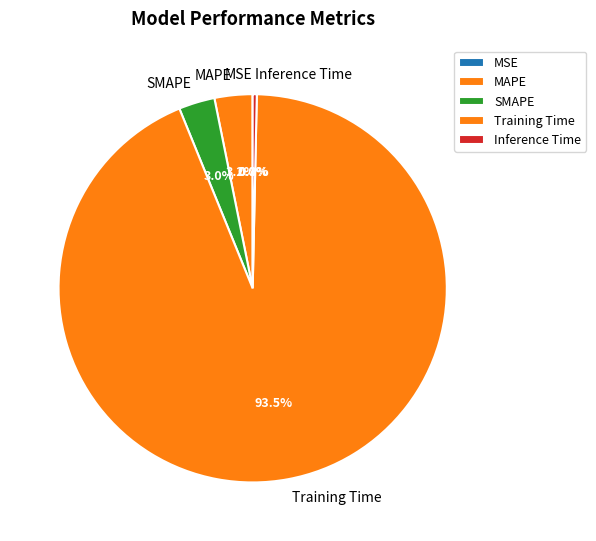

What is the largest slice in the pie chart?

Training Time